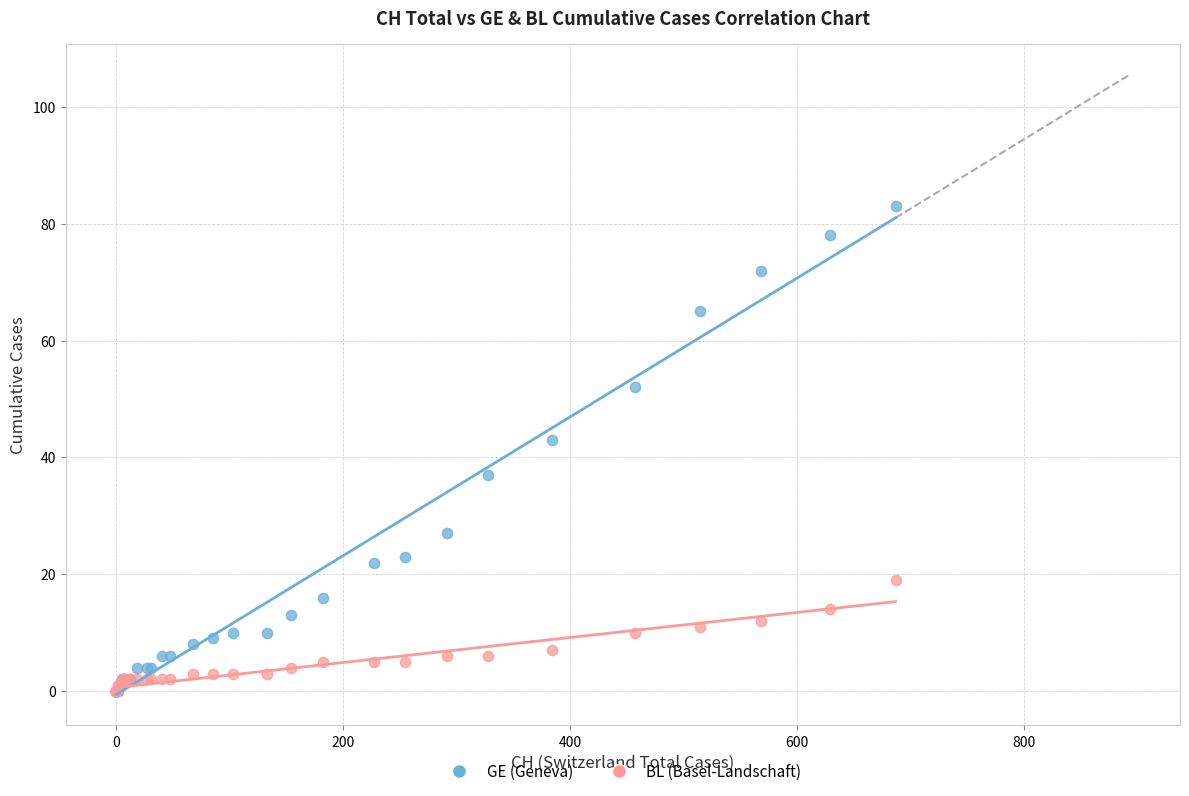

What are all the series names shown in the legend?

GE (Geneva), BL (Basel-Landschaft)